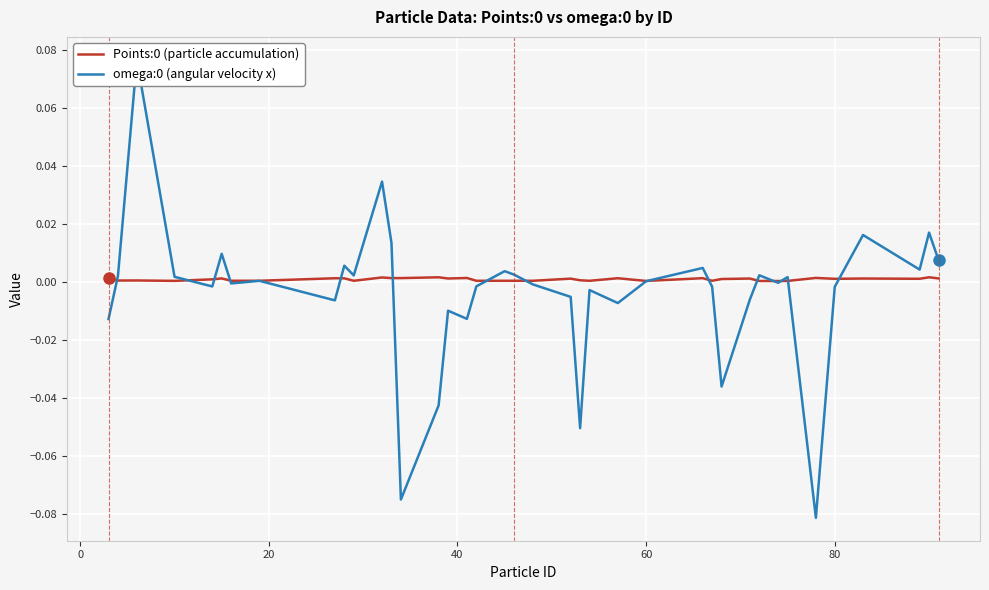

How many interior local valleys does the Points:0 (particle accumulation) series have?

13